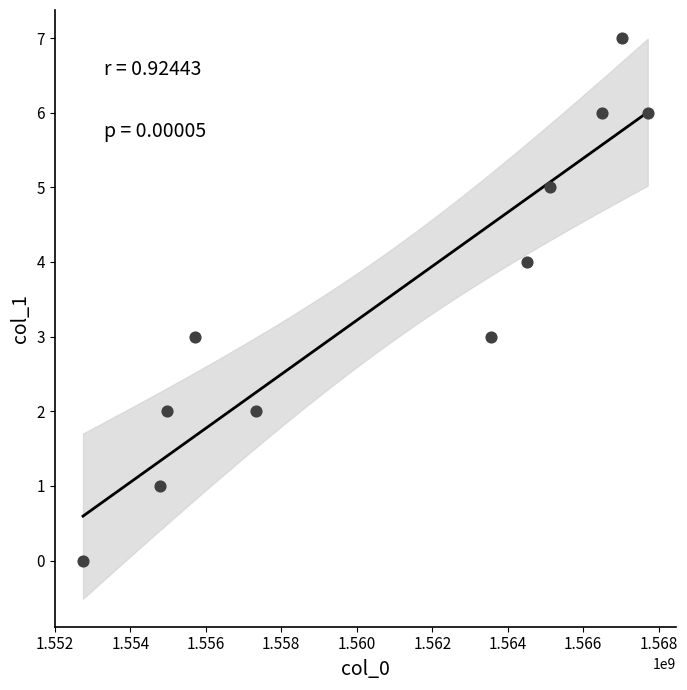

What is the range of Y values (max minus min)?

7